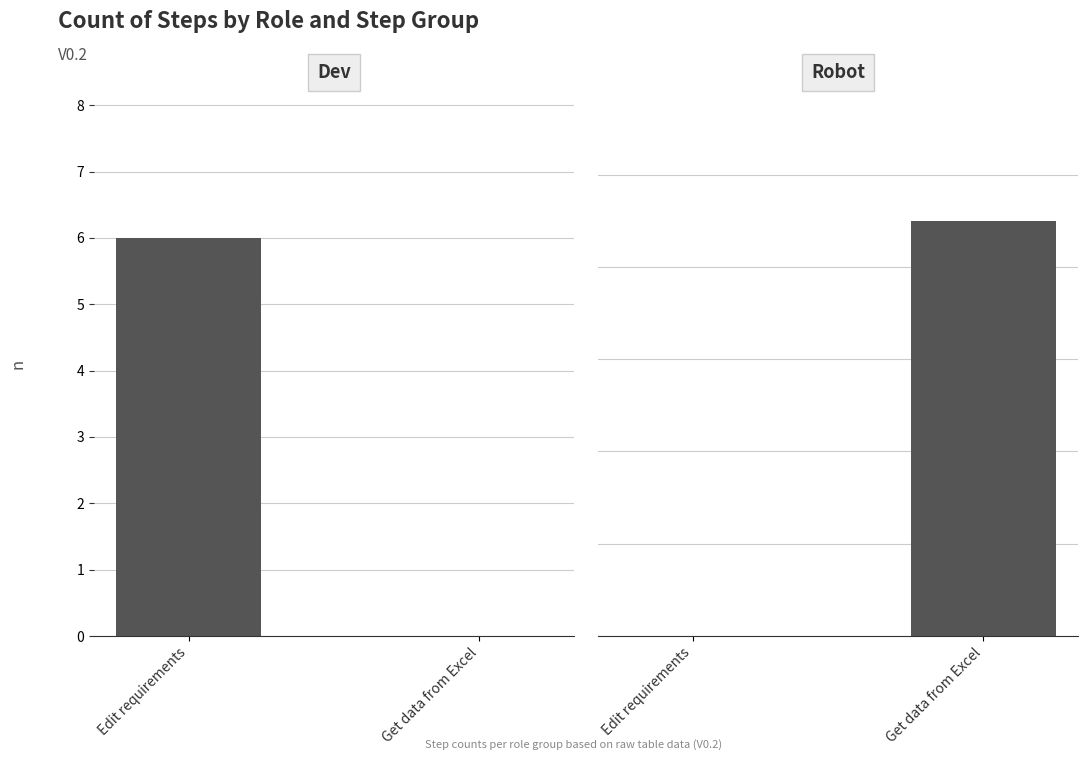

List the series in order of their peak value, highest first.

Robot, Dev